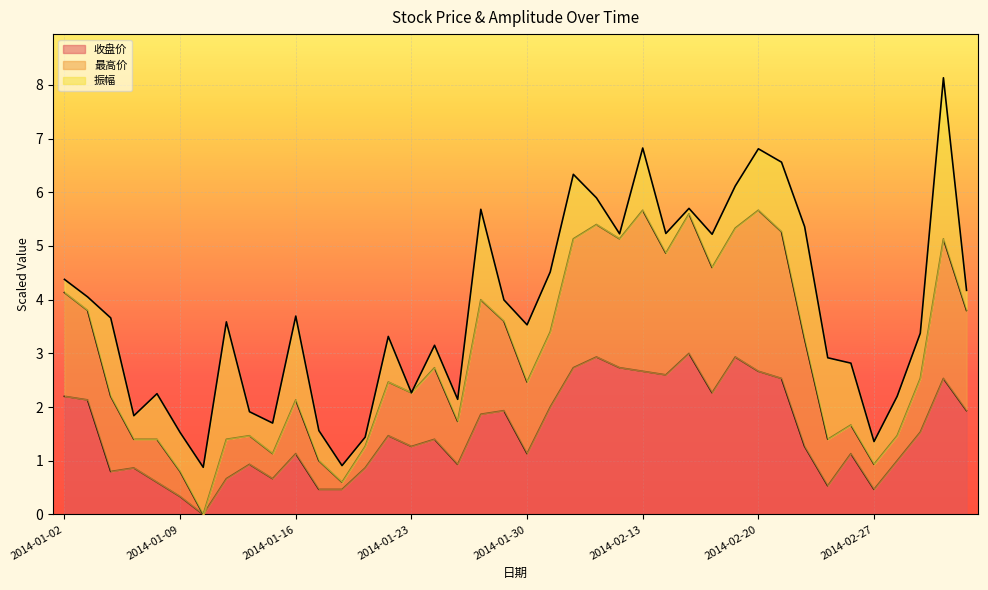

What is the approximate value of 收盘价 at 2014-02-26?

1.1